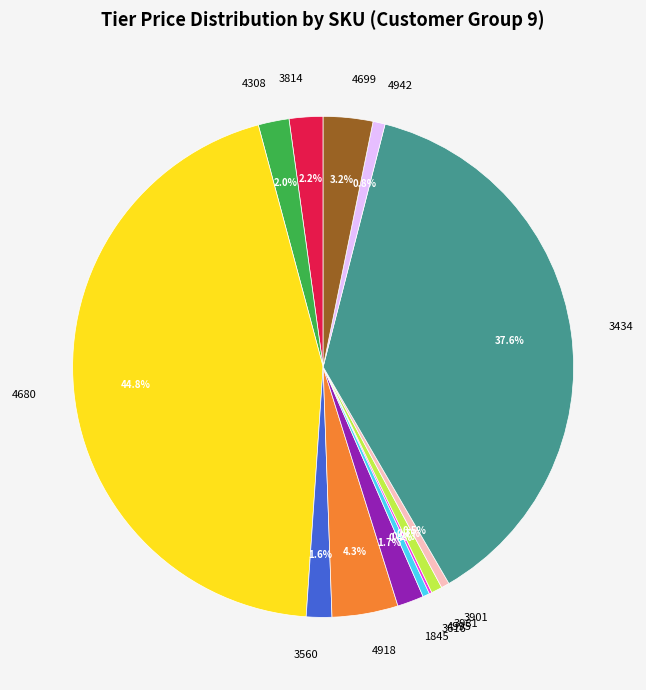

Is 3981 the majority of the pie?

No